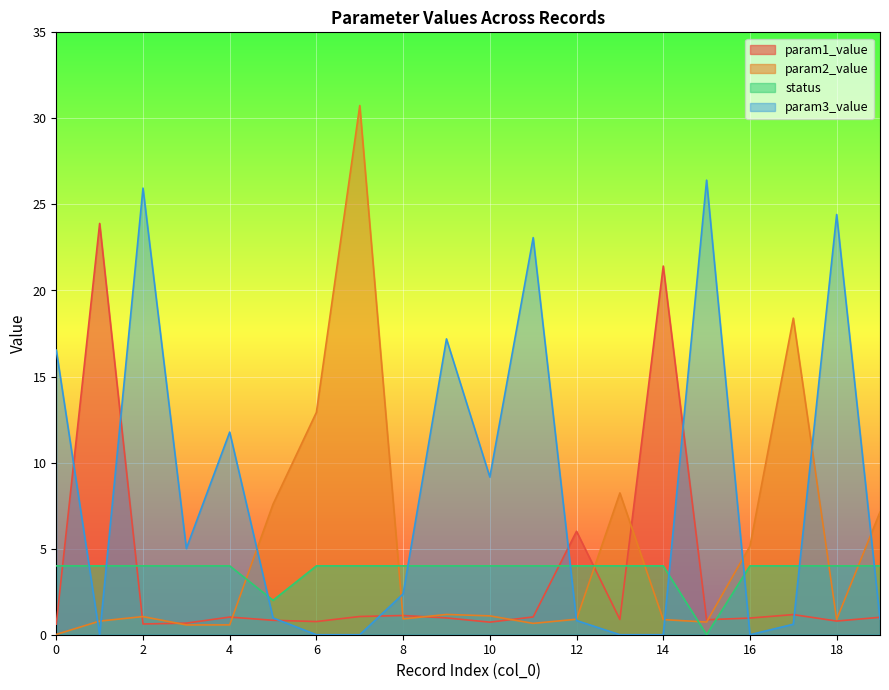

Reading right to left, extract all data points from this chart.

param1_value: 19=1.0	18=0.8	17=1.2	16=1.0	15=0.9	14=21.4	13=0.9	12=6.0	11=1.0	10=0.7	9=1.0	8=1.1	7=1.1	6=0.8	5=0.8	4=1.0	3=0.7	2=0.6	1=23.9	0=0.6
param2_value: 19=7.1	18=0.9	17=18.4	16=5.1	15=0.7	14=0.9	13=8.2	12=0.9	11=0.7	10=1.1	9=1.2	8=0.9	7=30.7	6=12.9	5=7.6	4=0.6	3=0.6	2=1.1	1=0.8	0=0.0
status: 19=4.0	18=4.0	17=4.0	16=4.0	15=0.0	14=4.0	13=4.0	12=4.0	11=4.0	10=4.0	9=4.0	8=4.0	7=4.0	6=4.0	5=2.0	4=4.0	3=4.0	2=4.0	1=4.0	0=4.0
param3_value: 19=0.9	18=24.4	17=0.6	16=0.0	15=26.4	14=0.0	13=0.0	12=0.8	11=23.1	10=9.2	9=17.2	8=2.4	7=0.0	6=0.0	5=1.0	4=11.8	3=5.0	2=25.9	1=0.0	0=16.5